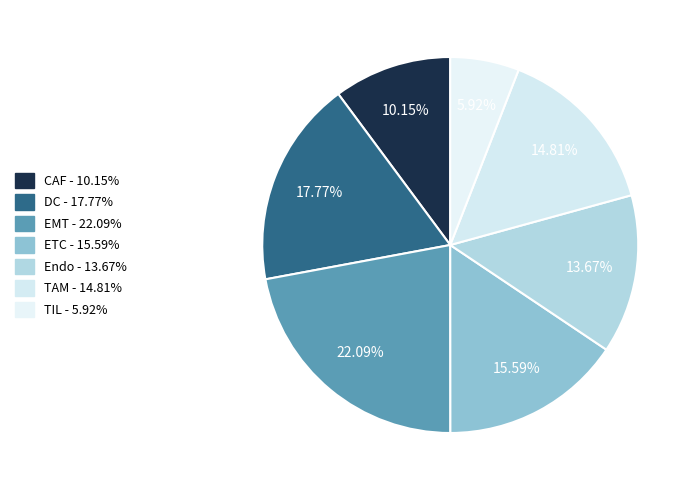

To the nearest percent, what portion does DC represent?

18%